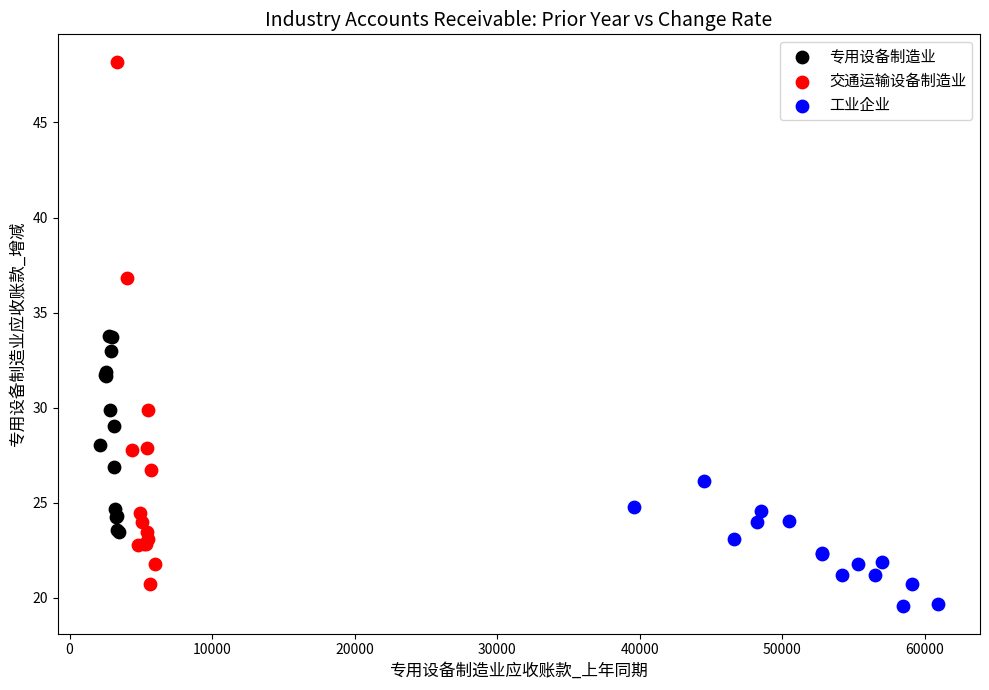

Which series contains the lowest Y value?

工业企业